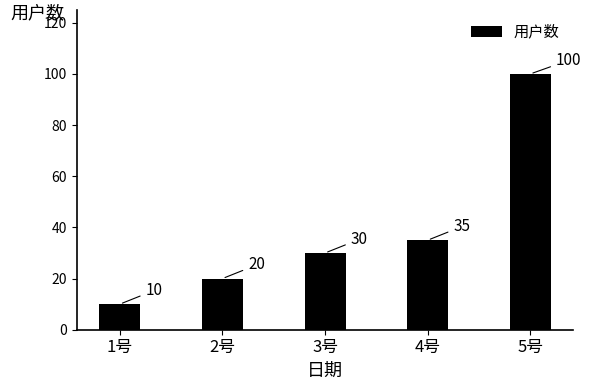

What value does the data have at 1号, to the nearest 5?

10